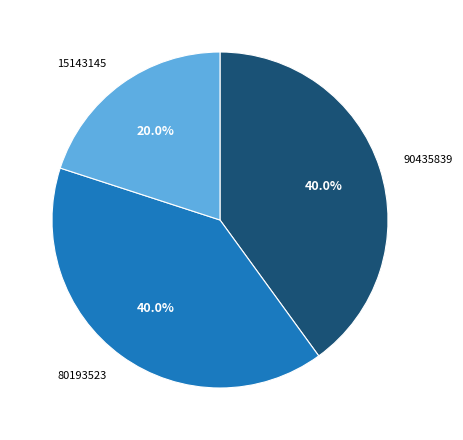

Is there a majority slice in this chart?

No